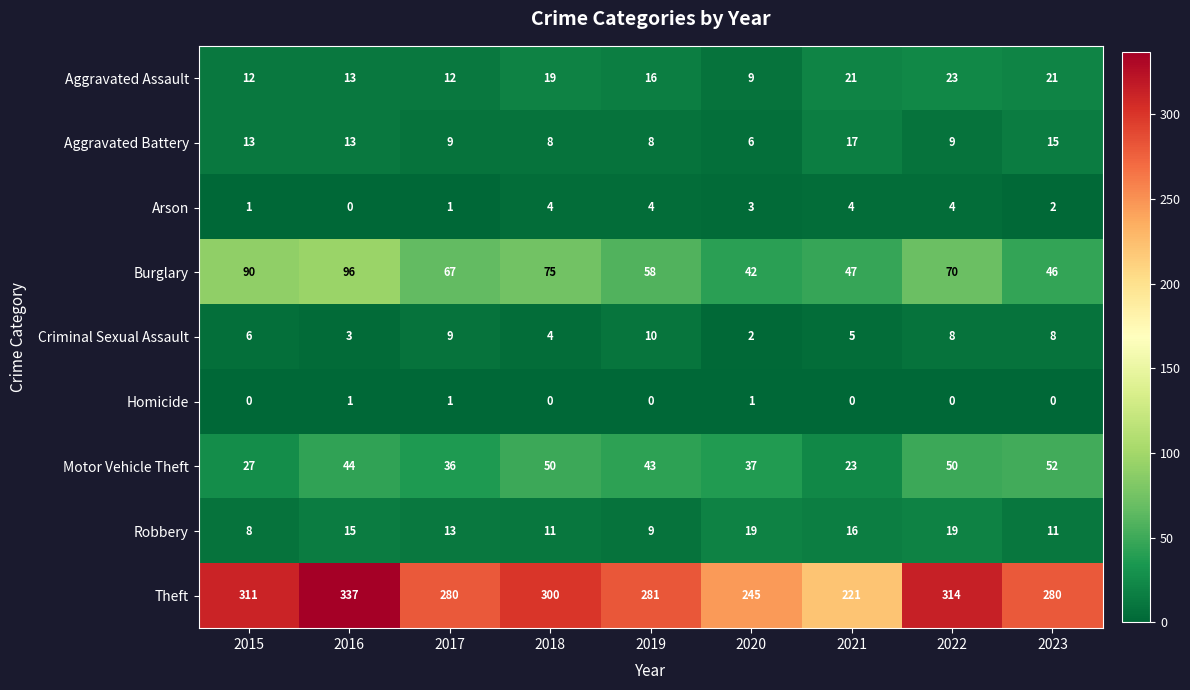

Rank the series at 2022 from highest to lowest value.

Theft, Burglary, Motor Vehicle Theft, Aggravated Assault, Robbery, Aggravated Battery, Criminal Sexual Assault, Arson, Homicide